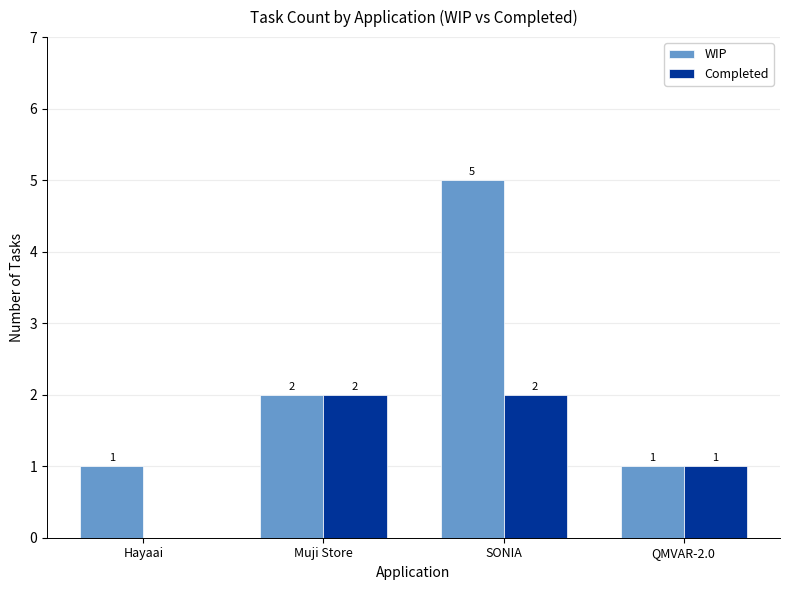

What is the total value across all series at Hayaai?

1